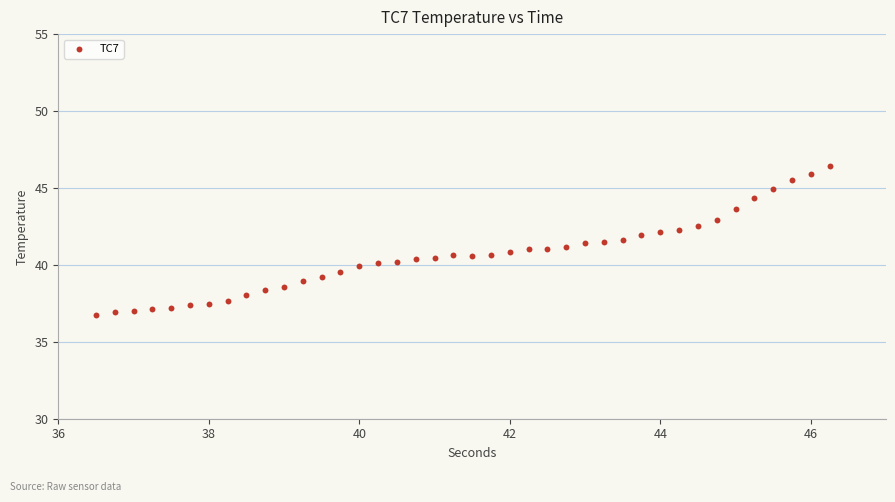

What is the range of Y values (max minus min)?

9.7